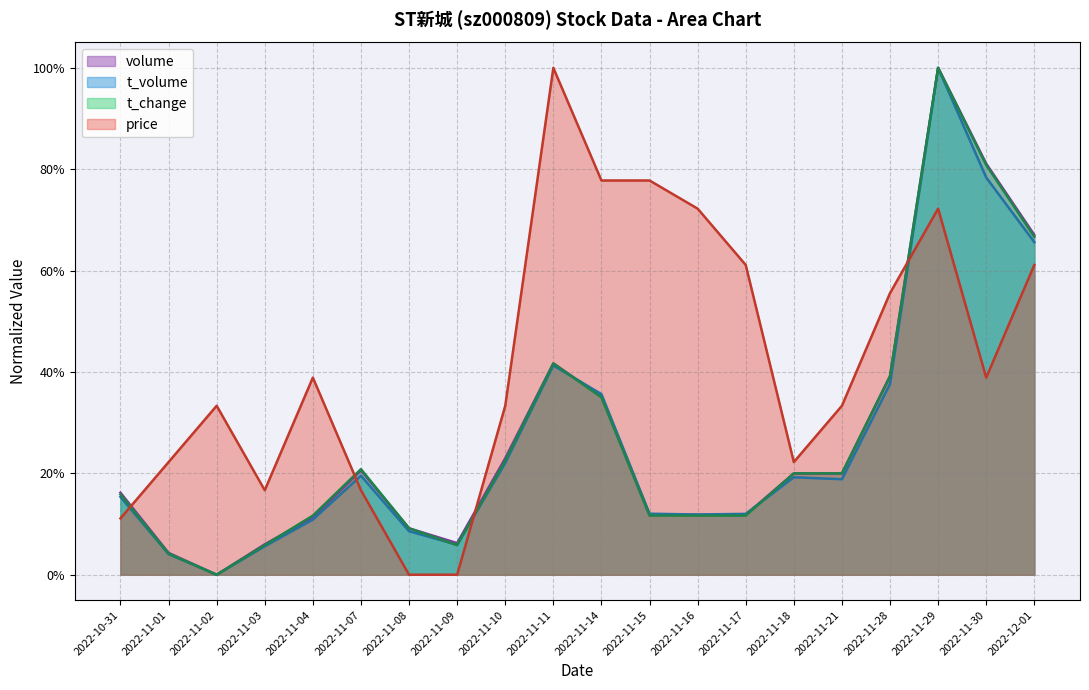

What is the sum of all price values?

8.4